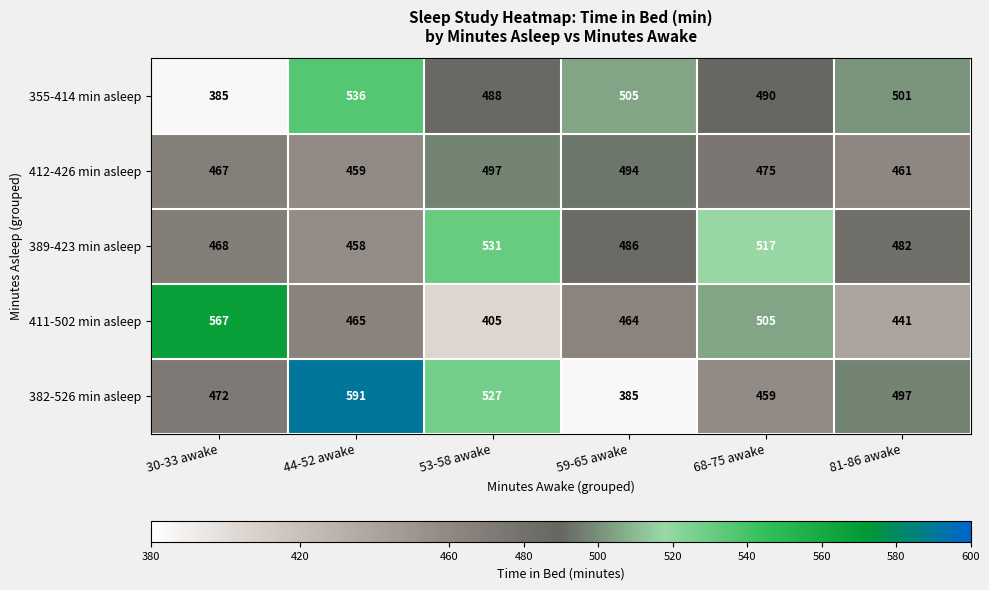

At how many categories does at least one series exceed 585?

1